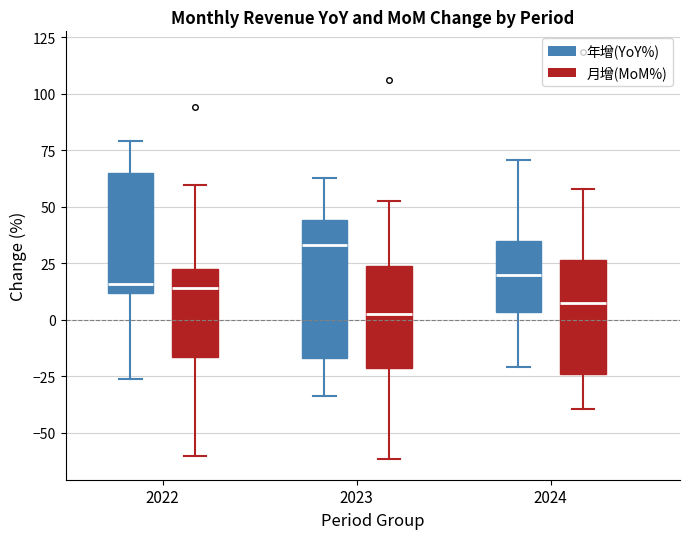

Comparing the boxes themselves (not the whiskers), which one is the tallest?

2023 (年增(YoY%))